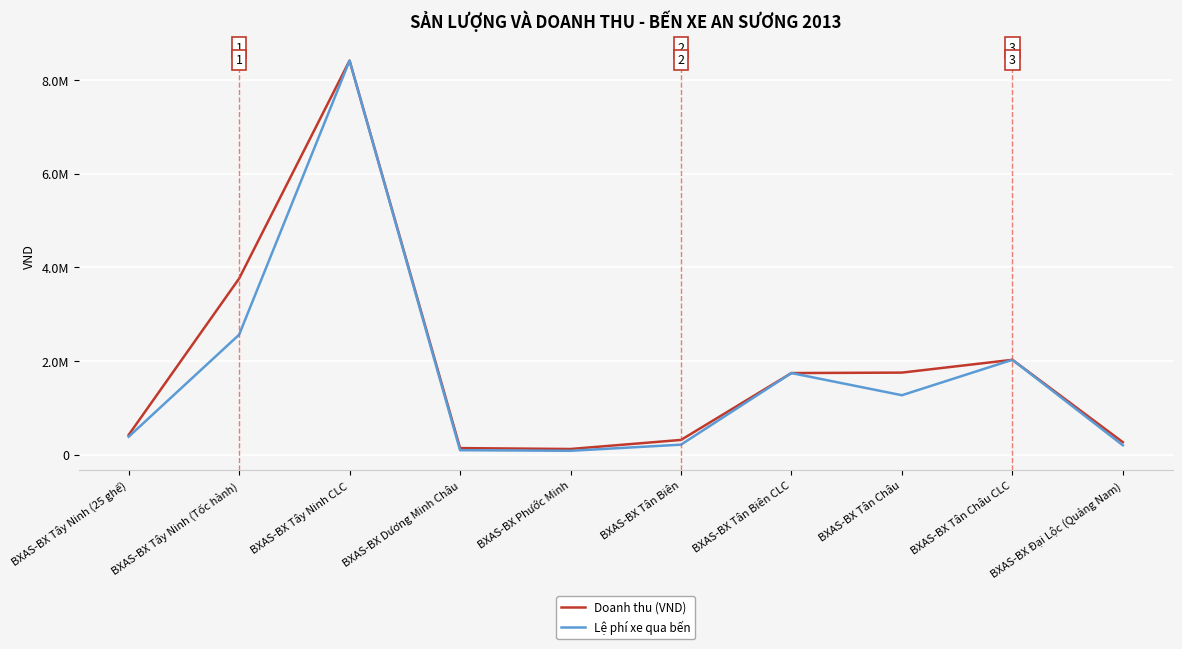

What is the total value across all series at BXAS-BX Tân Biên?

523200